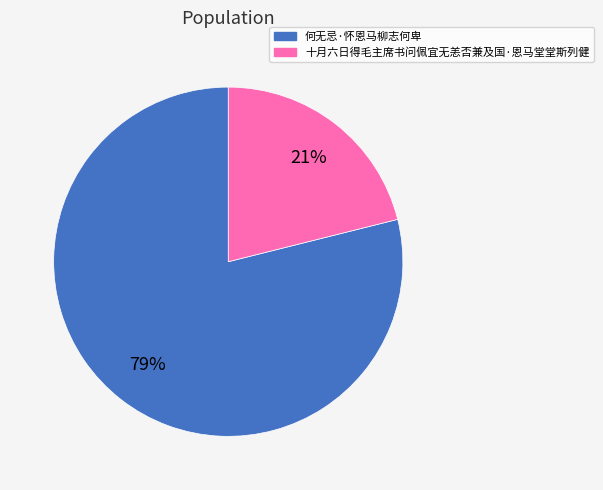

True or false: 十月六日得毛主席书问佩宜无恙否兼及国·恩马堂堂斯列健 accounts for 30% of the total.

False